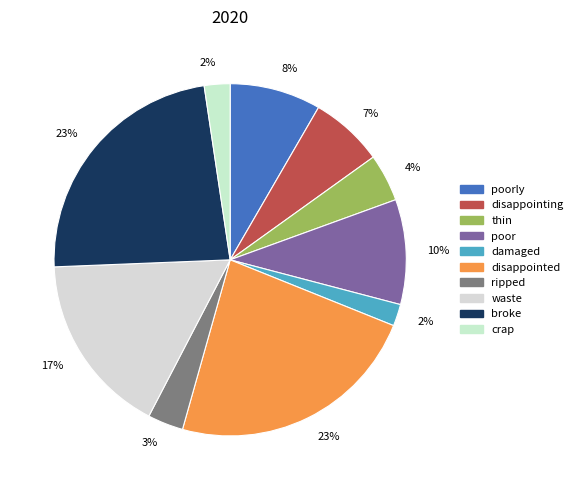

How many segments does this pie chart have?

10